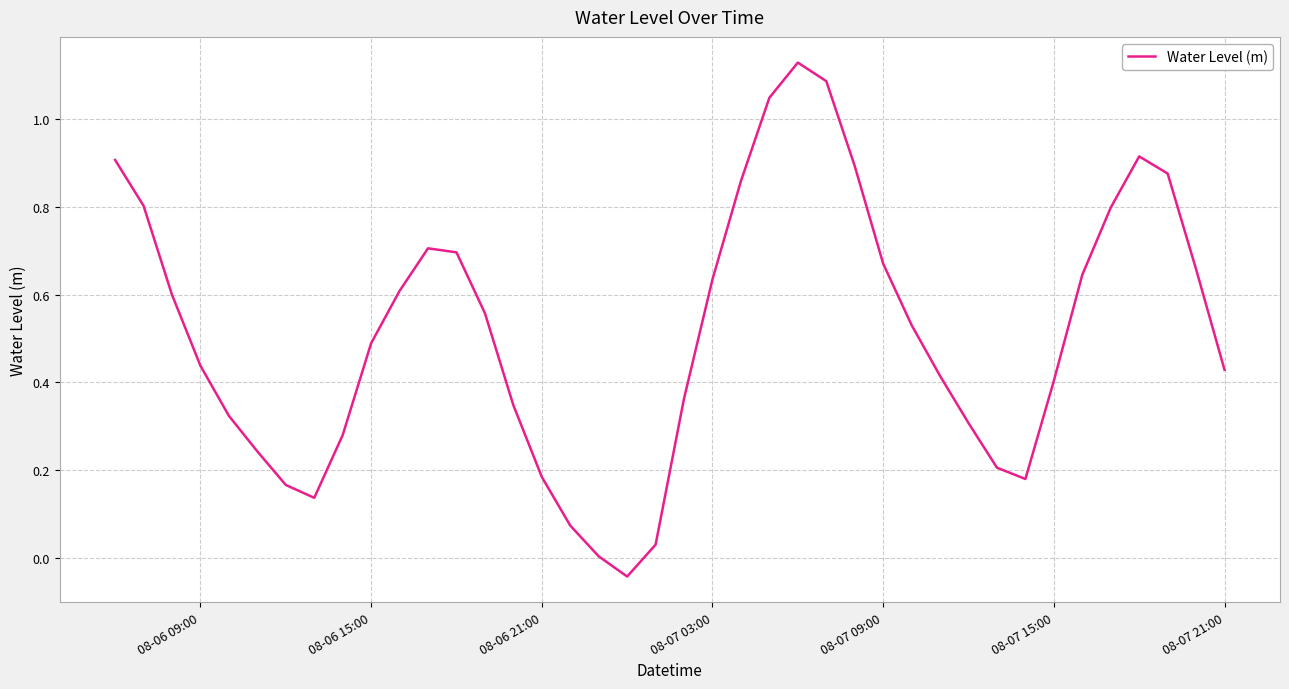

What is the difference between the maximum and minimum values?

1.2